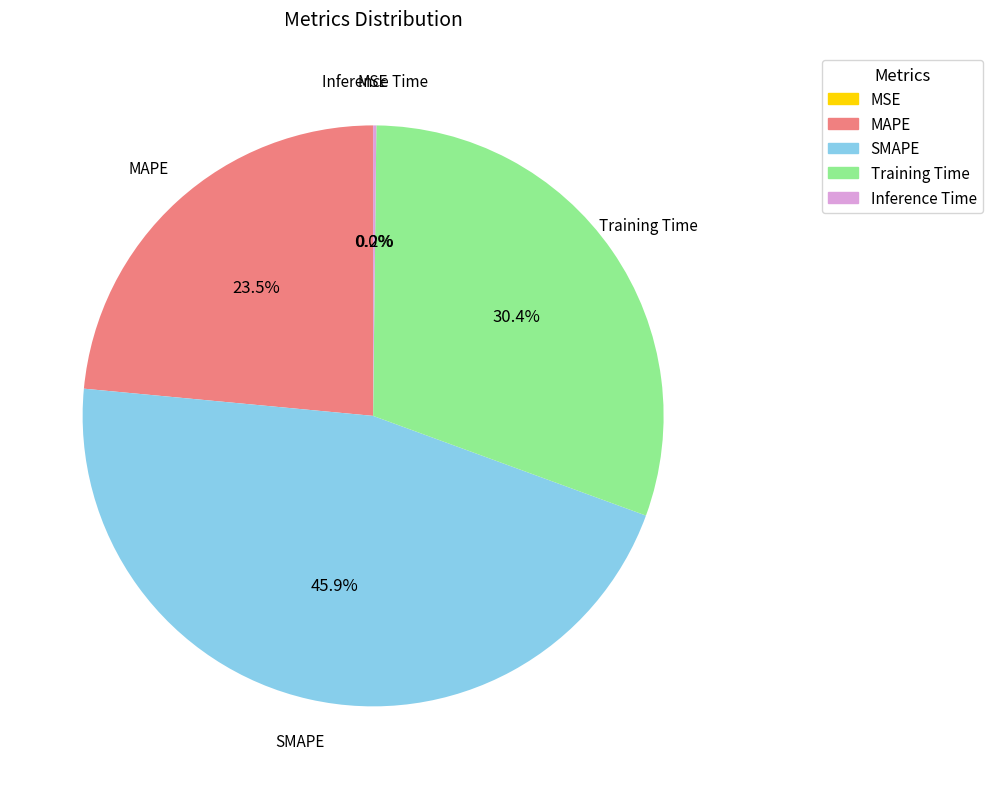

What percentage is the Training Time slice, to the nearest percent?

30%